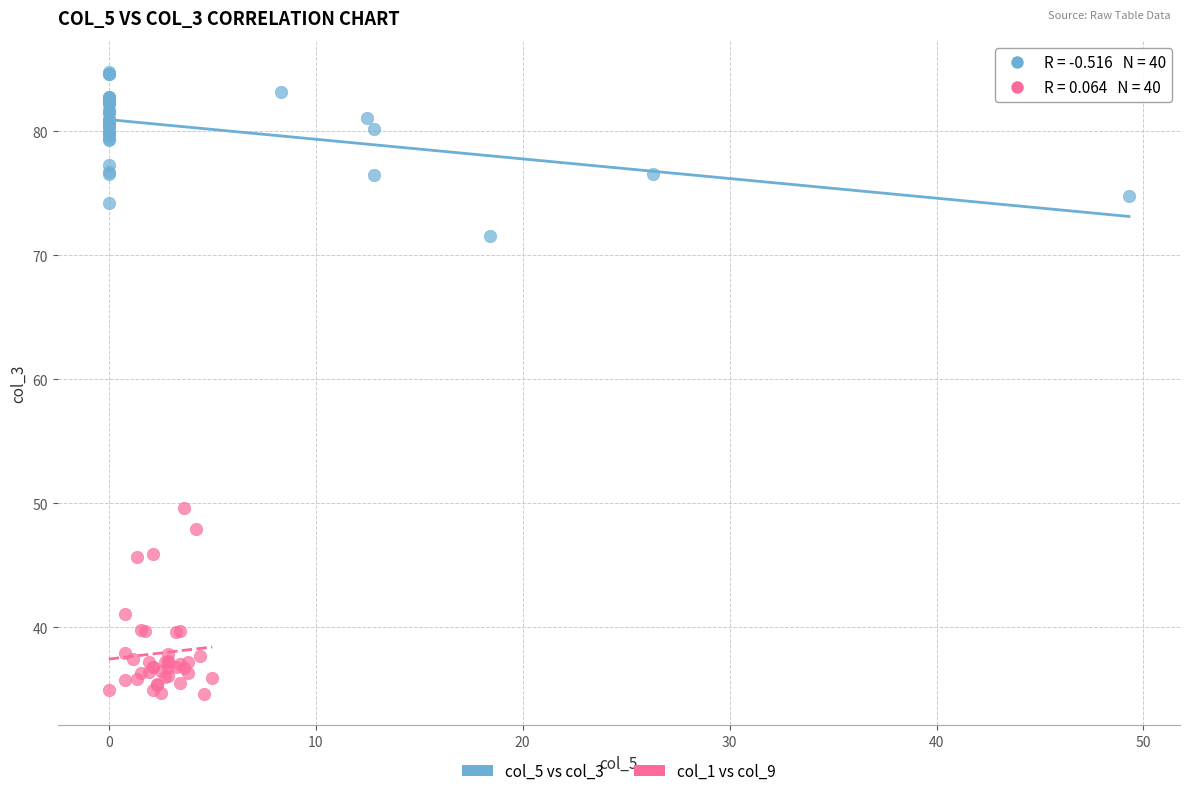

Which series reaches the maximum Y coordinate?

col_5 vs col_3